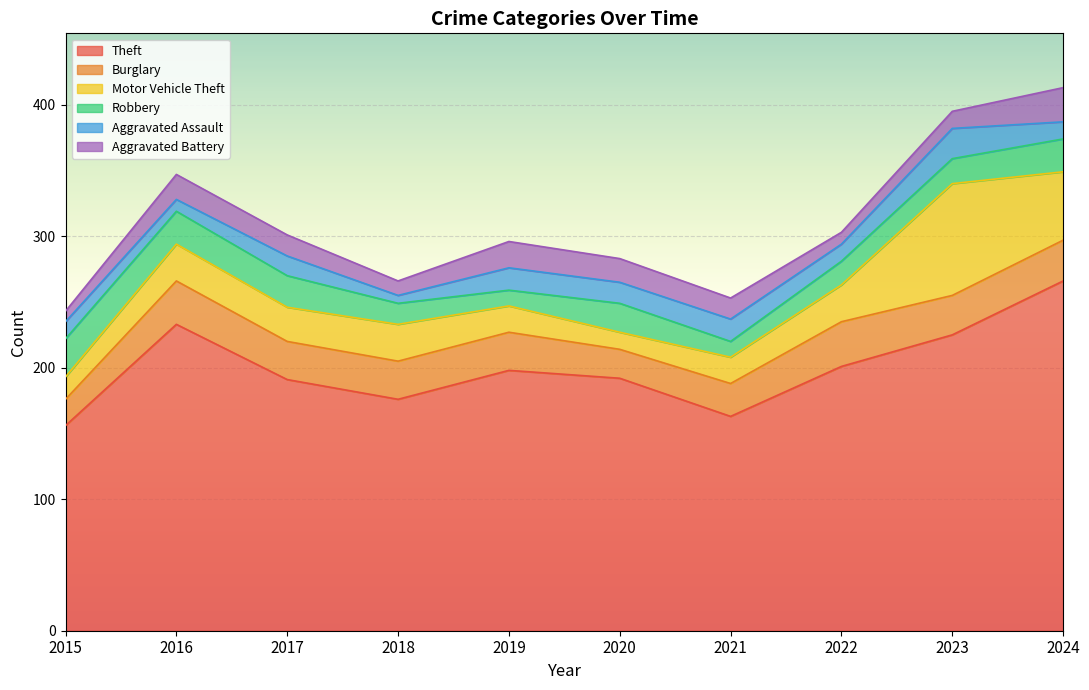

What is the value of the Theft point at the 1st from the left?

156